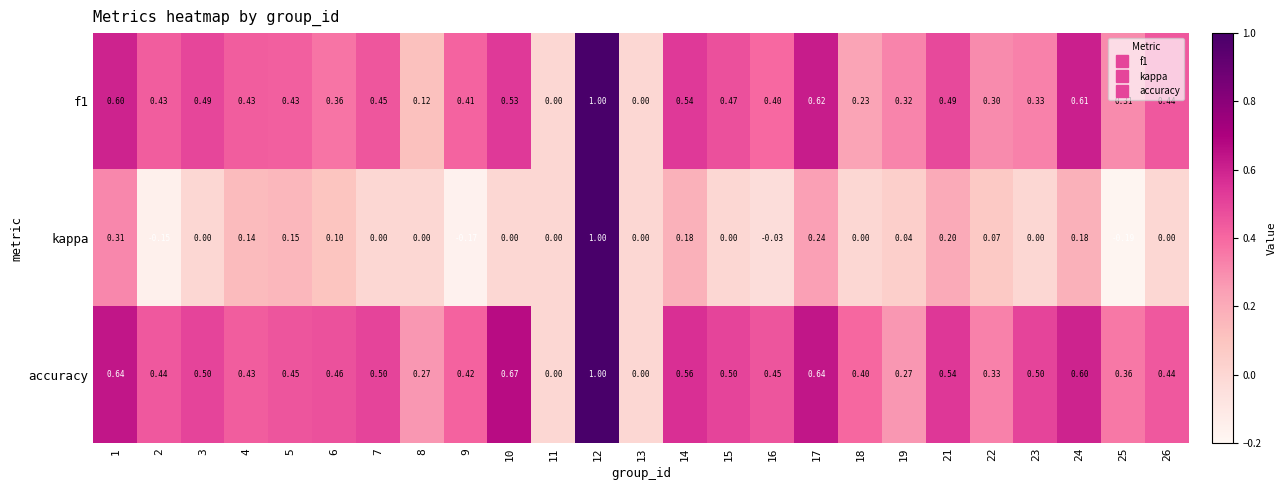

Which series has the widest spread of values?

kappa